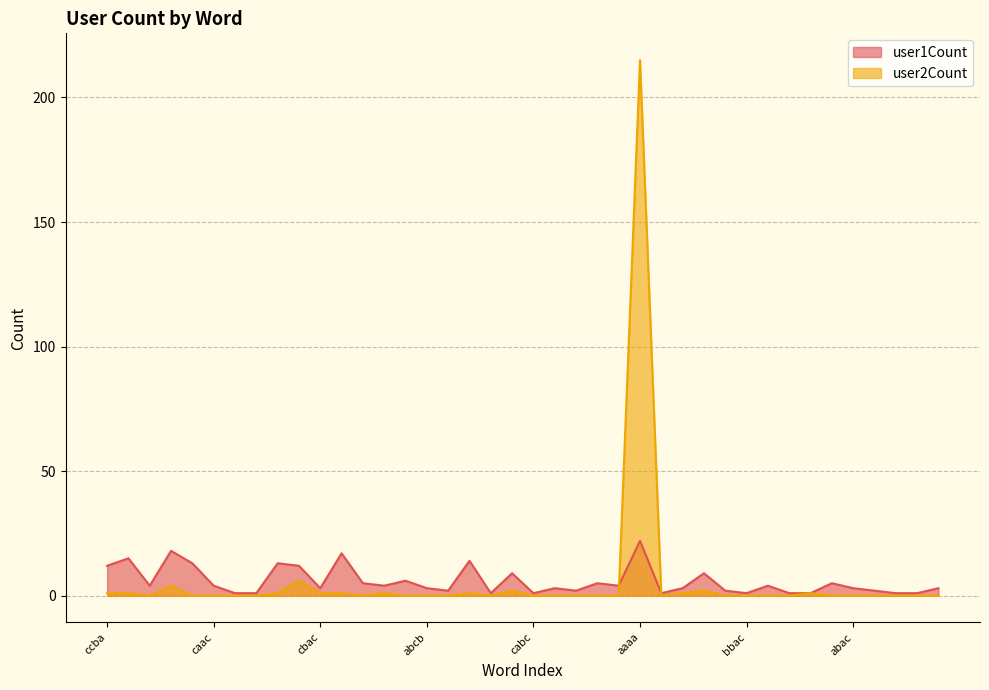

Reading right to left, transcribe all the data shown in this chart.

user1Count: acca=3	ccac=1	caca=1	bacc=2	abac=3	caab=5	abca=1	acab=1	baca=4	bbac=1	babc=2	aaac=9	baac=3	acac=1	aaaa=22	cacc=4	bcca=5	bbbb=2	bcaa=3	cabc=1	ccaa=9	bcba=1	ccca=14	cccc=2	abcb=3	abbc=6	aaca=4	cbab=5	abcc=17	cbac=3	caaa=12	cbaa=13	aacb=1	bacb=1	caac=4	accc=13	aacc=18	ccab=4	aabc=15	ccba=12
user2Count: acca=0	ccac=0	caca=0	bacc=0	abac=0	caab=0	abca=1	acab=0	baca=0	bbac=0	babc=0	aaac=2	baac=1	acac=0	aaaa=215	cacc=0	bcca=0	bbbb=0	bcaa=0	cabc=0	ccaa=2	bcba=0	ccca=1	cccc=0	abcb=0	abbc=0	aaca=1	cbab=0	abcc=1	cbac=1	caaa=6	cbaa=1	aacb=0	bacb=0	caac=0	accc=0	aacc=4	ccab=0	aabc=1	ccba=1